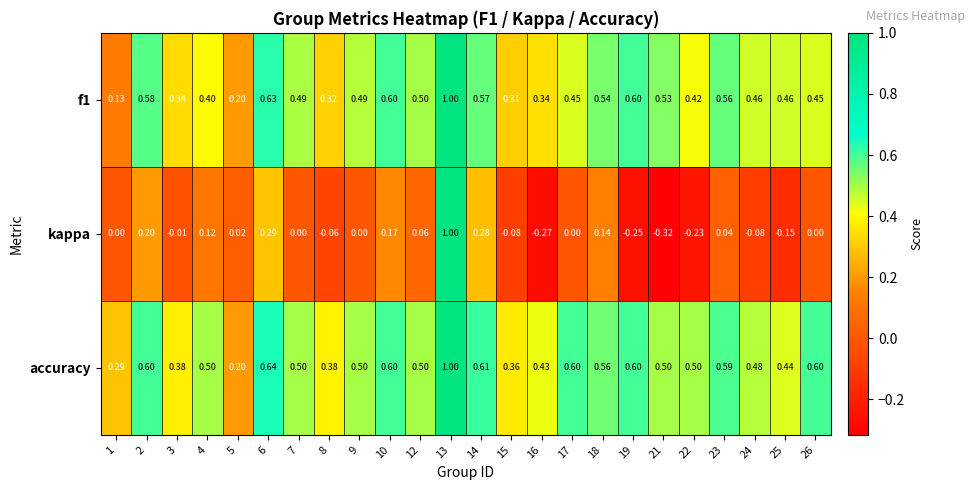

At which category is the sum across all series the highest?

13